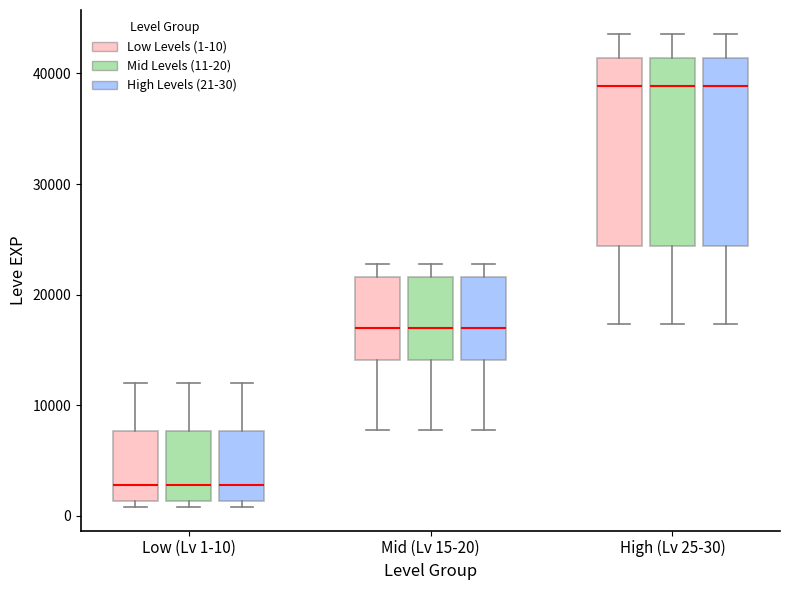

Where does the upper whisker of the box for Mid (Lv 15-20) (Low Levels (1-10)) end on the y-axis? The values are not printed on the chart, so give them approximately, as read against the axis.

23000